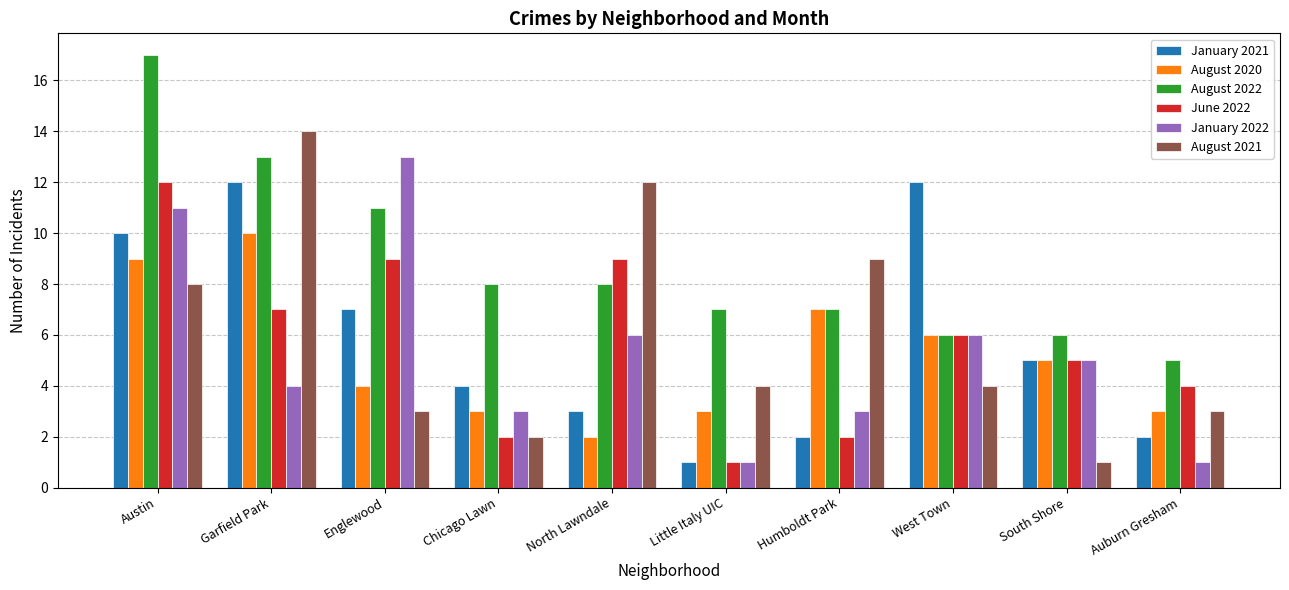

What is the total value across all series at Chicago Lawn?

22